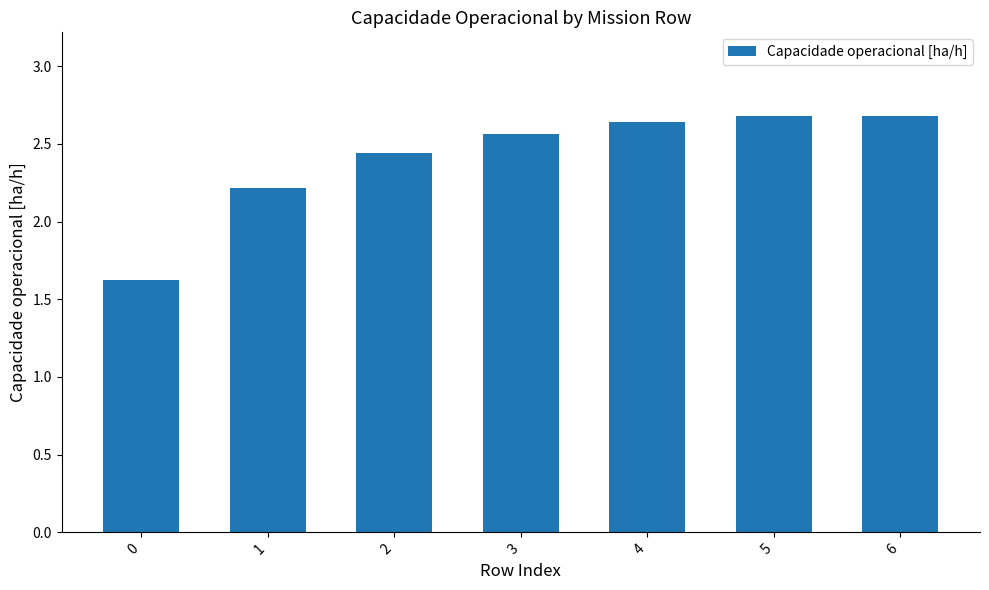

How many distinct data groups are displayed?

1